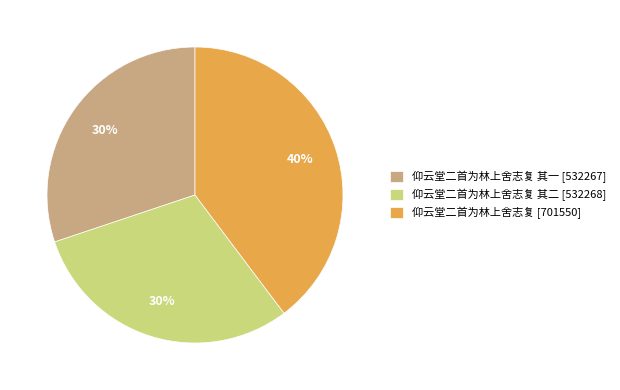

Is there a majority slice in this chart?

No